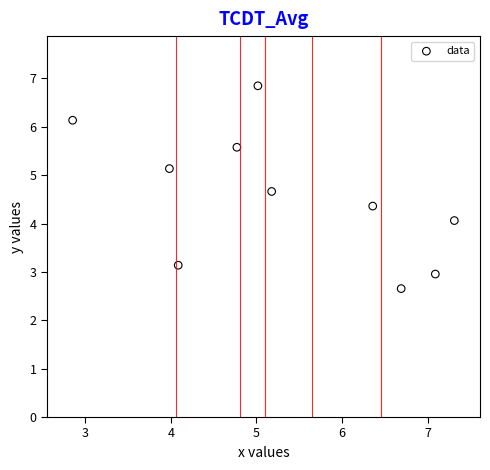

What is the range of Y values (max minus min)?

4.2